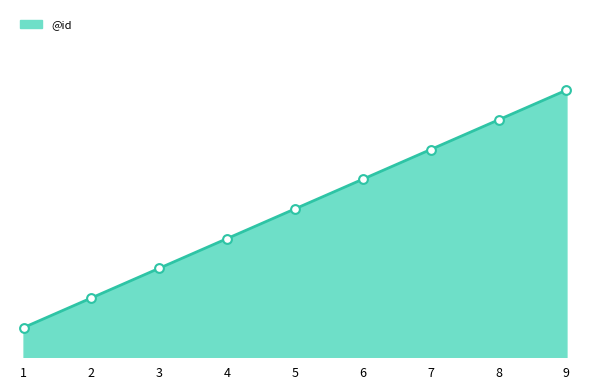

What is the change in value from 2 to 6?

+4